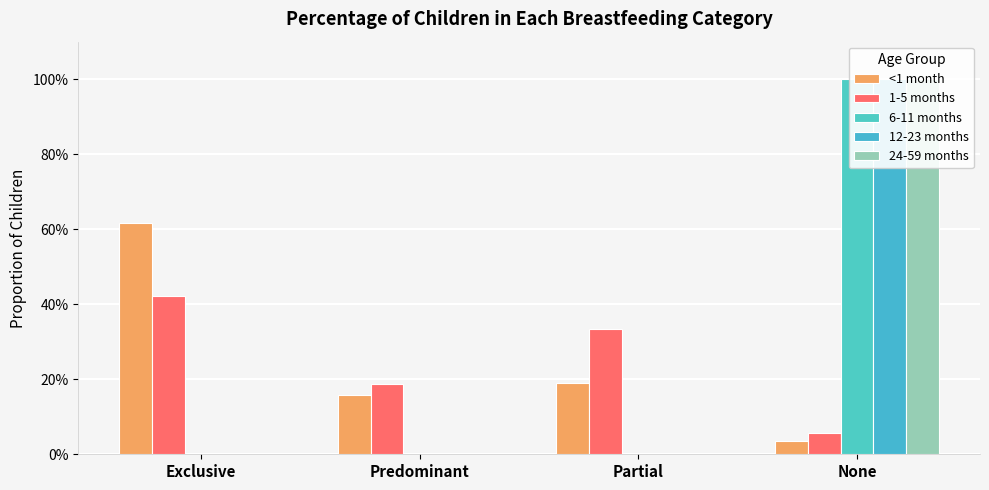

What are all the series names shown in the legend?

<1 month, 1-5 months, 6-11 months, 12-23 months, 24-59 months